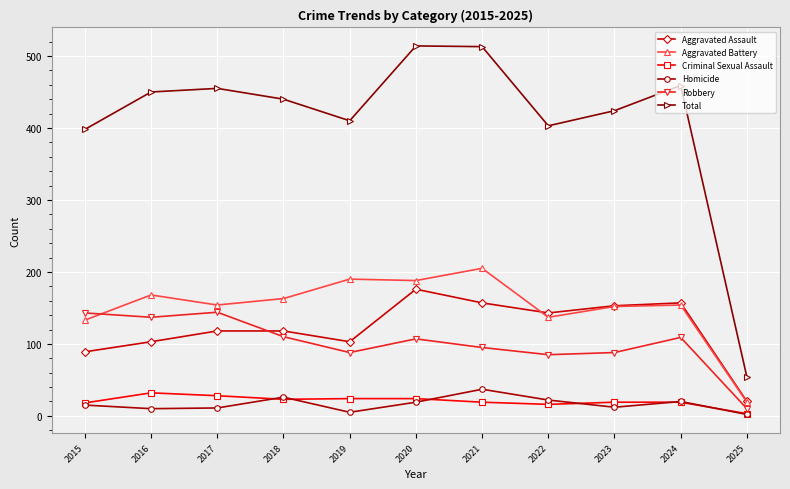

Which series has the widest spread of values?

Total